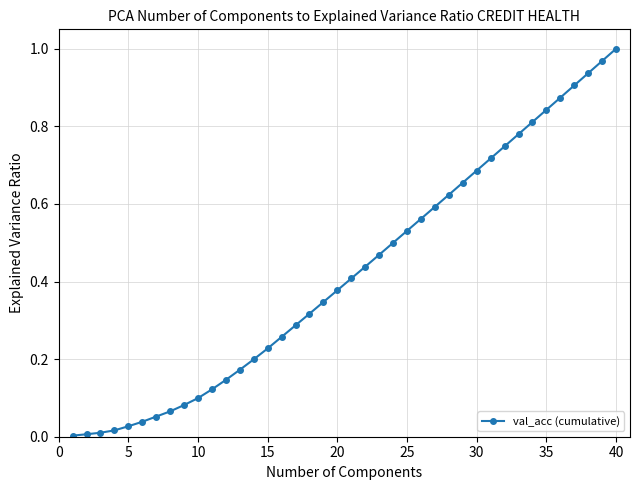

Does the chart have visible grid lines?

Yes